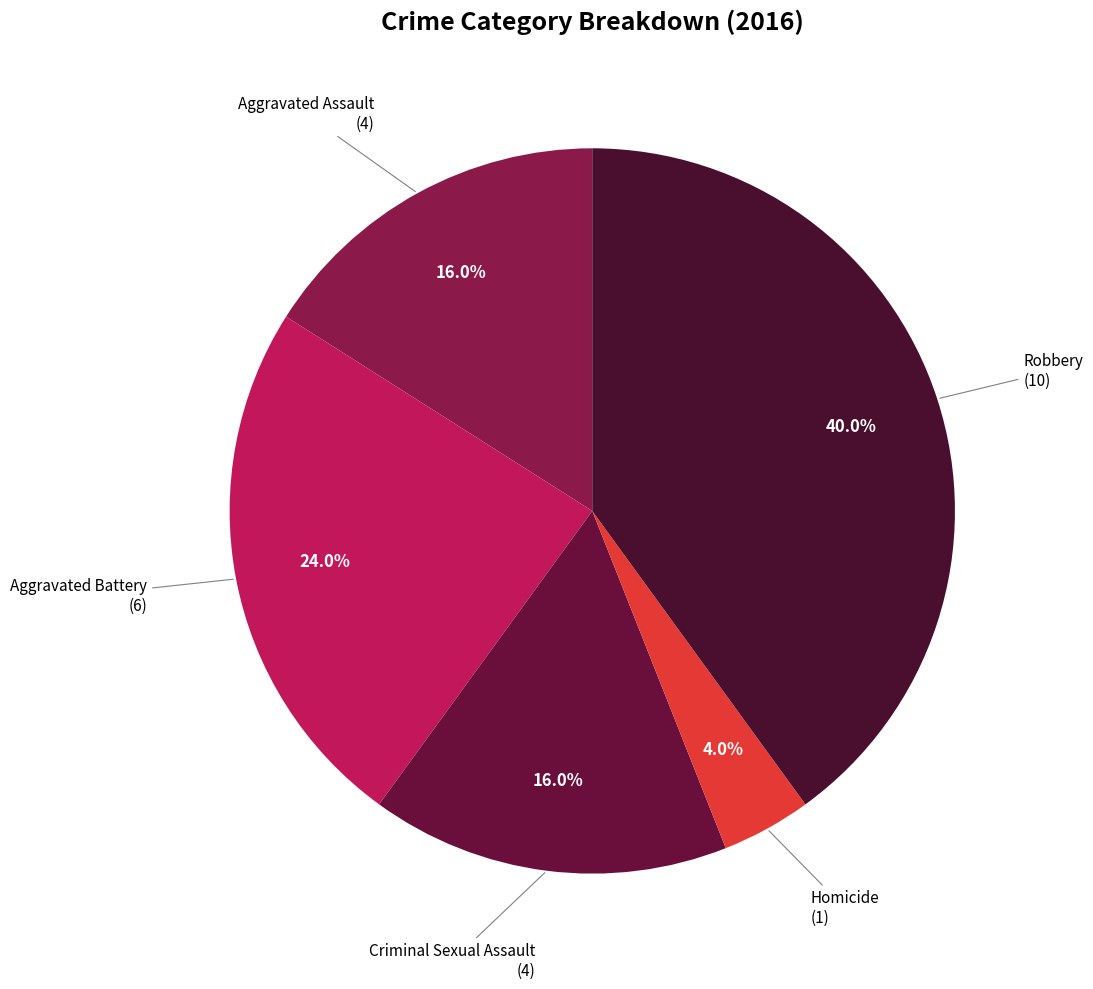

How many slices are in this pie chart?

5